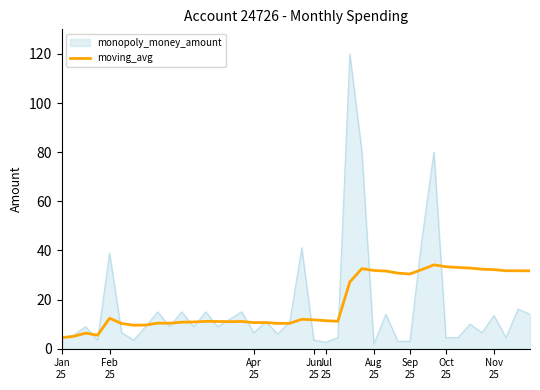

List the series in order of their peak value, lowest first.

moving_avg, monopoly_money_amount